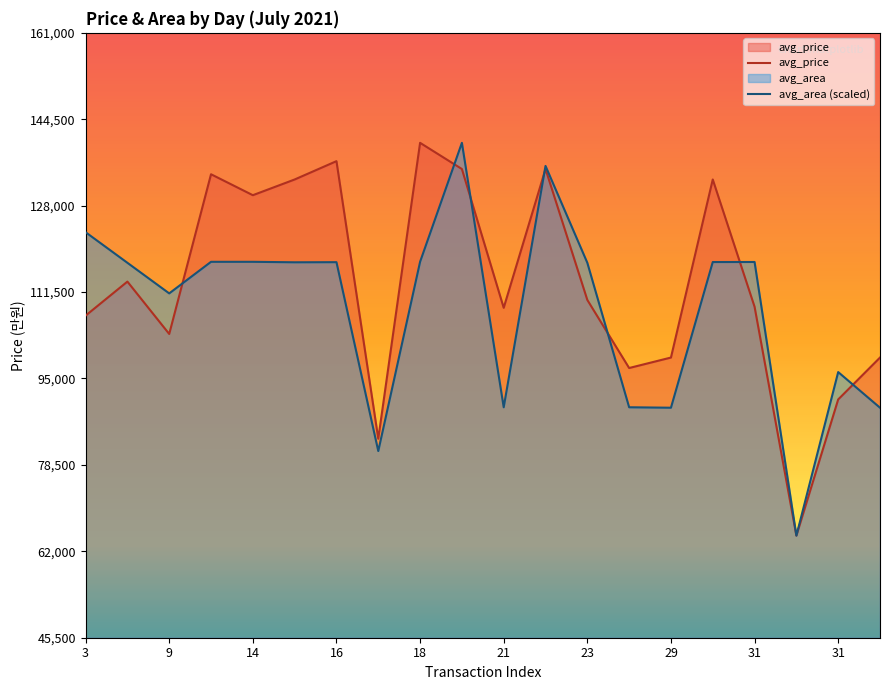

Is it true that avg_area (scaled) equals 65000.0 at 17?

True